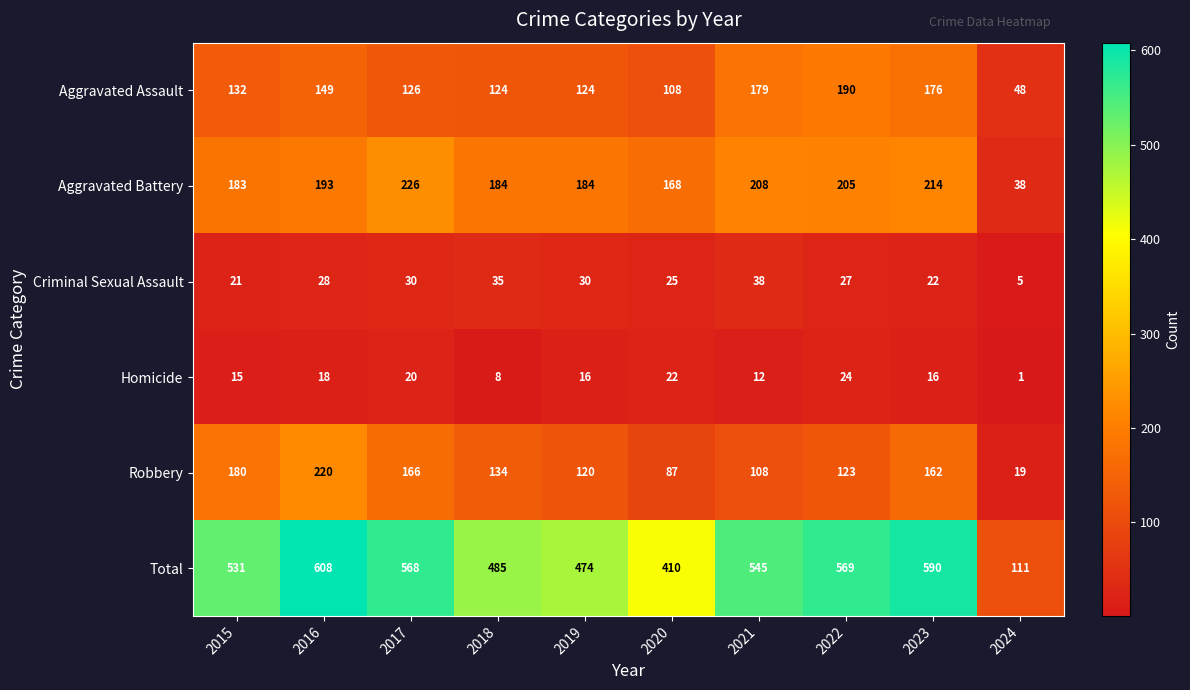

What is the average value of the Total series?

489